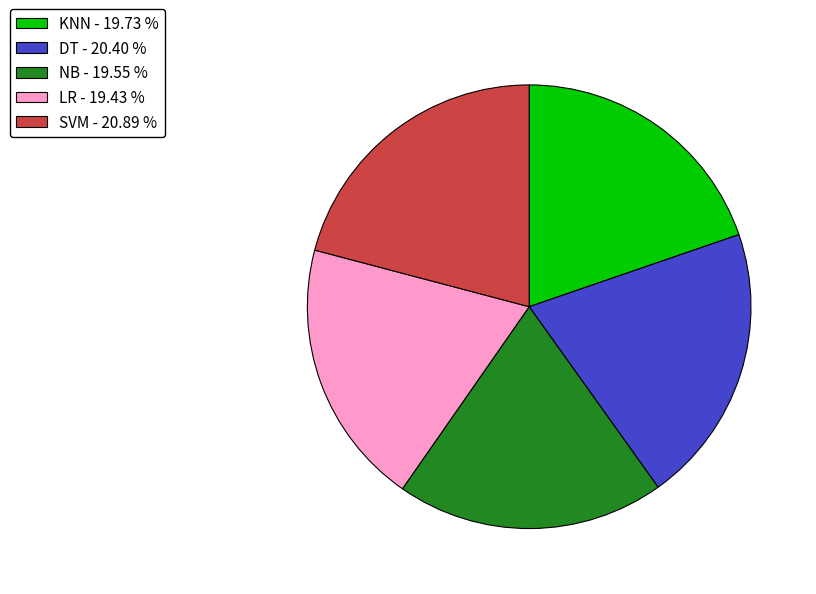

Does any single category account for the majority?

No